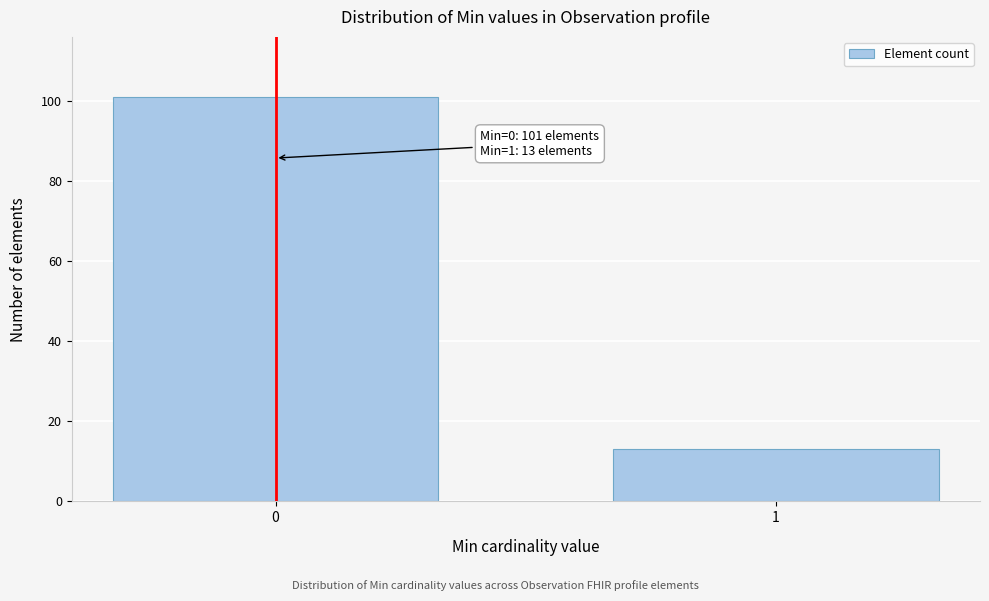

Reading right to left, extract all data points from this chart.

1=13	0=101